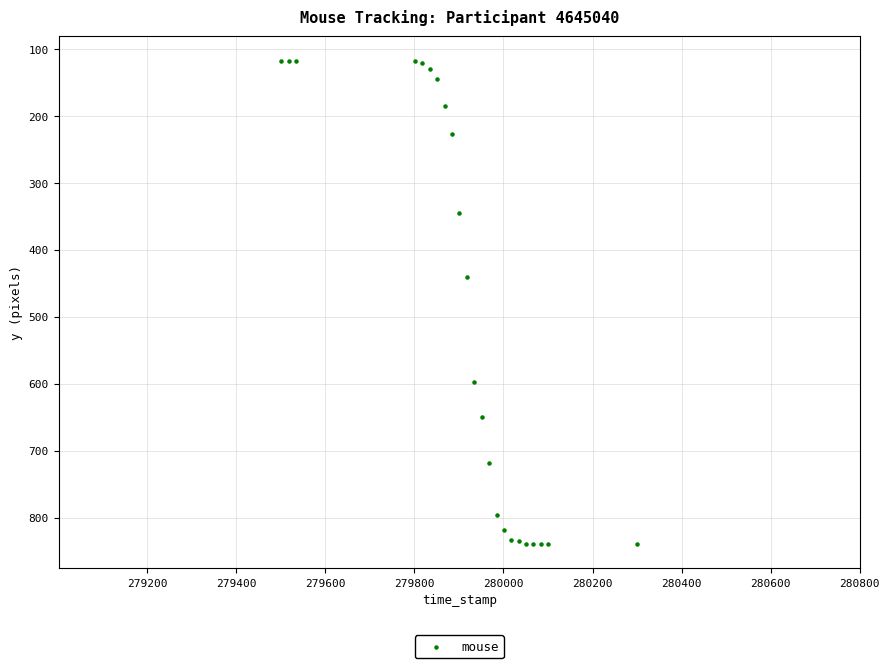

What Y value in the scatter plot is closest to 478?

441